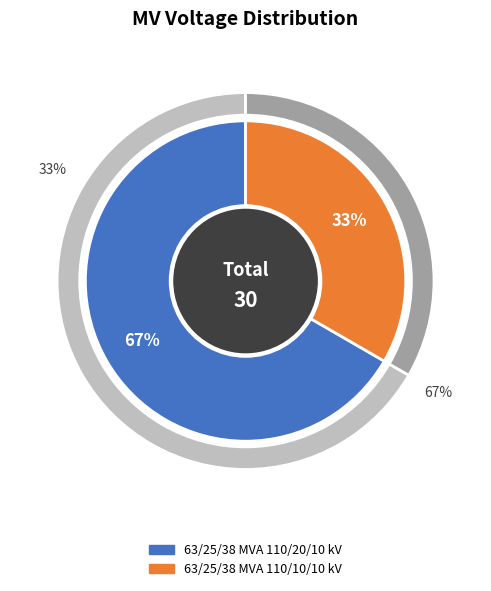

The 63/25/38 MVA 110/10/10 kV slice represents 44% of the pie. True or false?

False